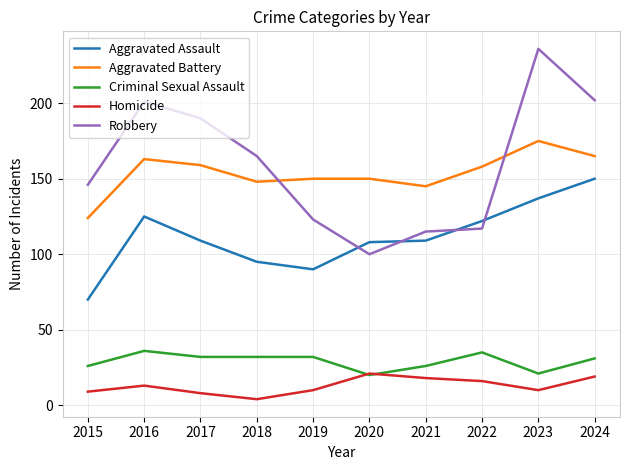

Between 2015 and 2021, which series saw the biggest shift?

Aggravated Assault